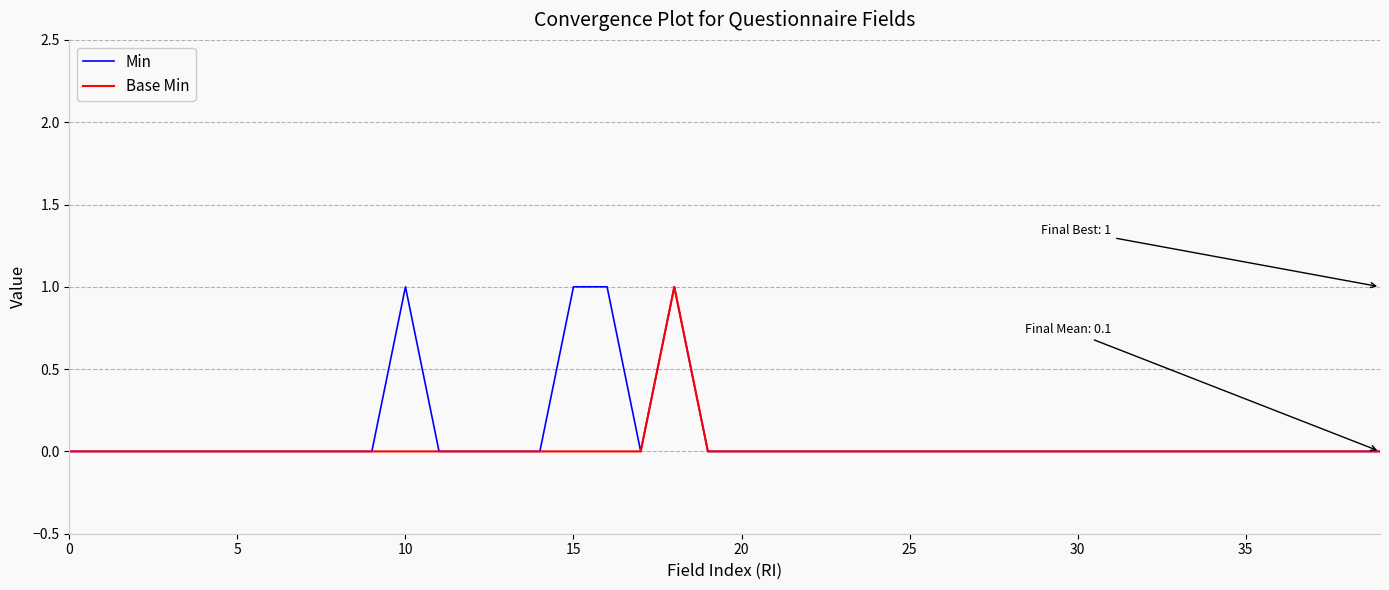

Reading left to right, extract all data points from this chart.

Min: 0	0	0	0	0	0	0	0	0	0	1	0	0	0	0	1	1	0	1	0	0	0	0	0	0	0	0	0	0	0	0	0	0	0	0	0	0	0	0	0
Base Min: 0	0	0	0	0	0	0	0	0	0	0	0	0	0	0	0	0	0	1	0	0	0	0	0	0	0	0	0	0	0	0	0	0	0	0	0	0	0	0	0